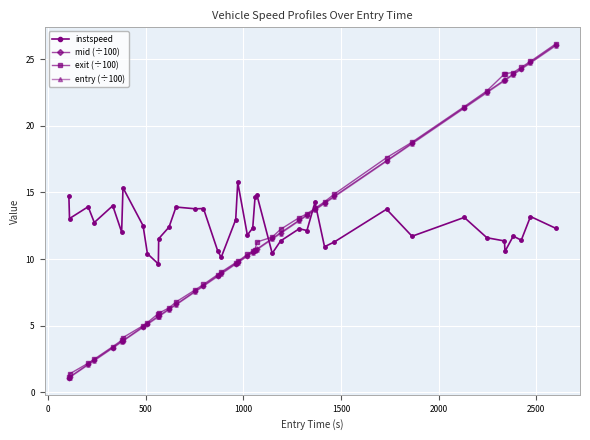

True or false: instspeed and mid (÷100) intersect in this chart.

True